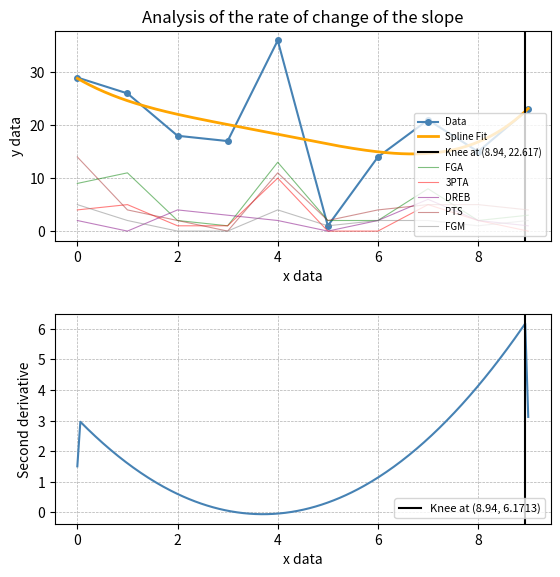

How many interior local peaks does the PTS series have?

1